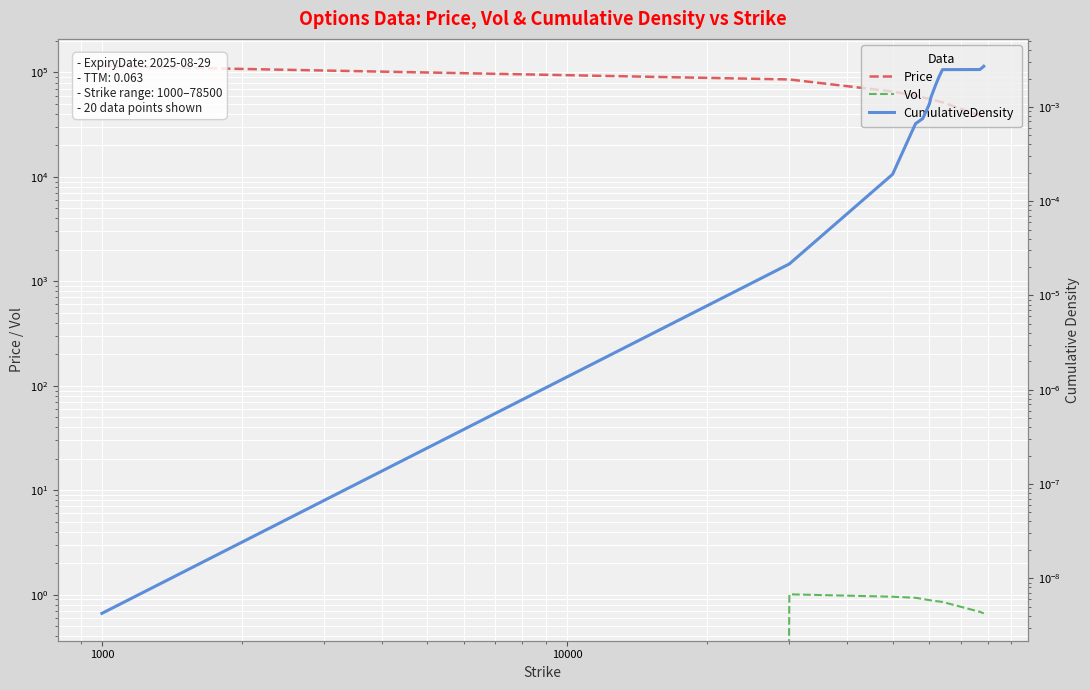

Is the value of Price at 14 greater than the value of CumulativeDensity at 18?

Yes